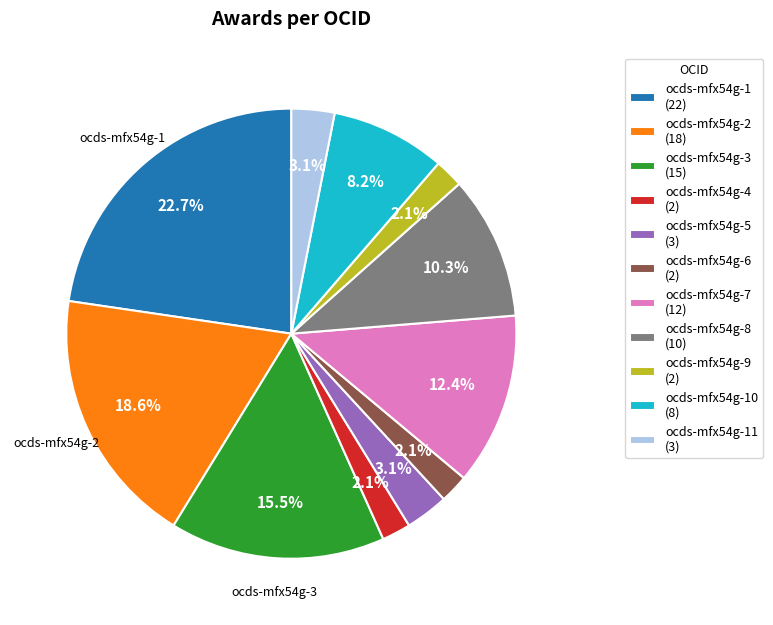

To the nearest percent, what is the difference between the largest and smallest slice percentages?

21%